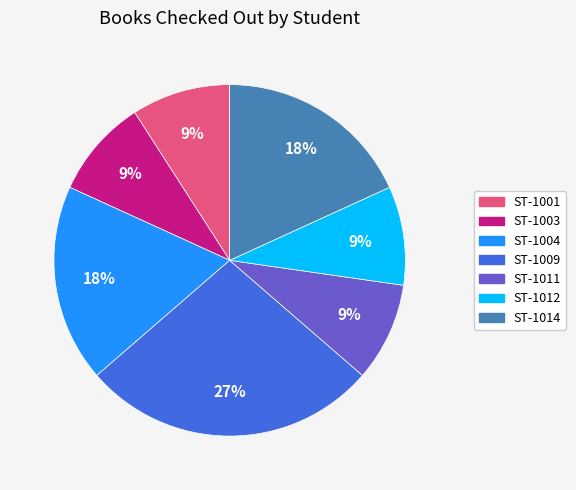

Between ST-1014 and ST-1012, which is larger?

ST-1014